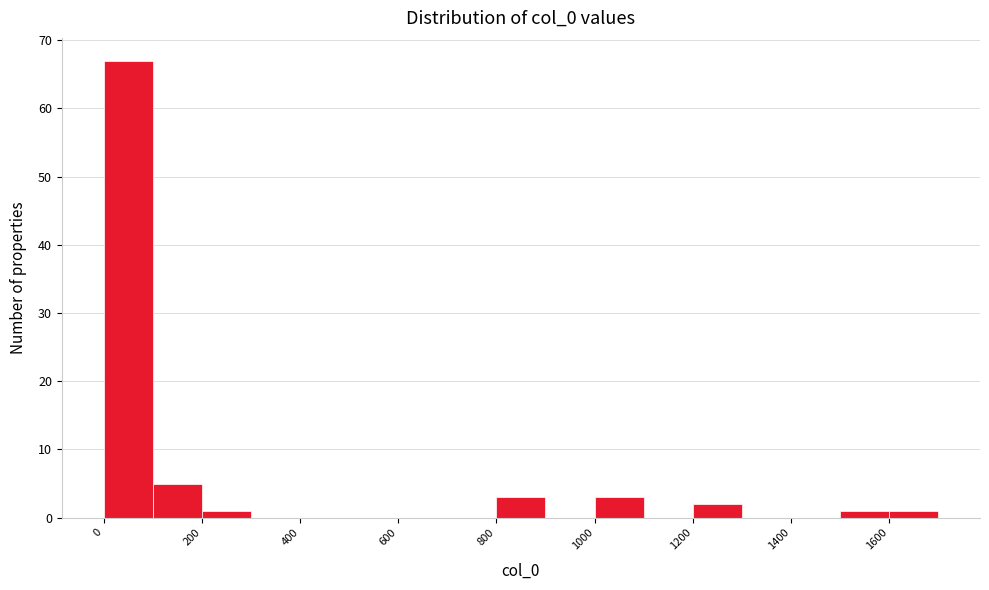

Which range on the x-axis has the tallest bar?

0 to 100